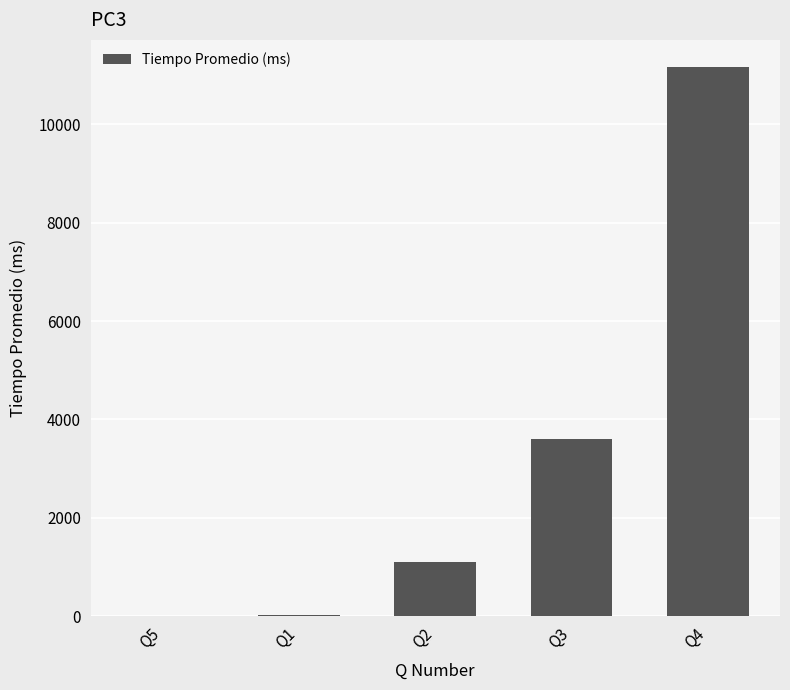

What is the greatest value displayed?

11160.4